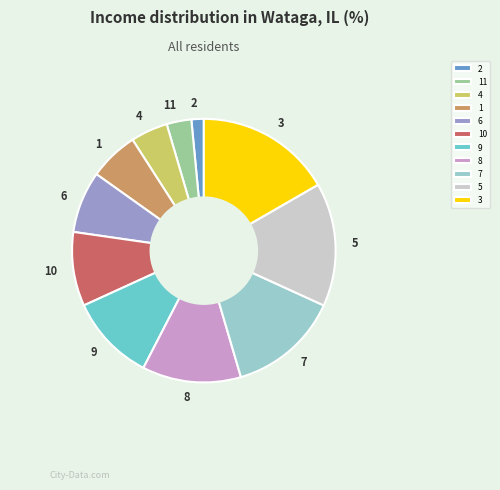

Combined, do 1 and 7 account for over 50%?

No